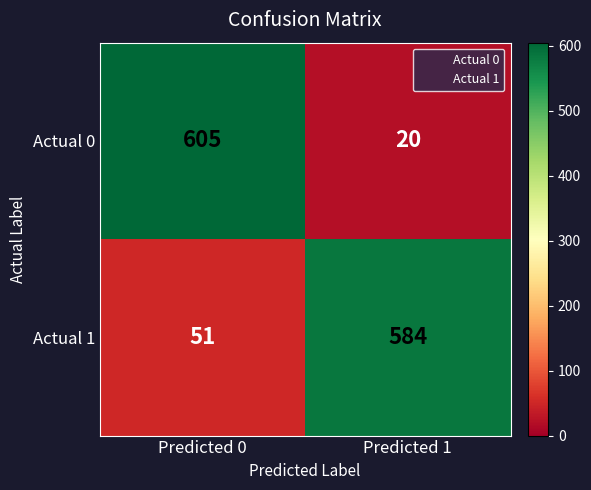

Reading left to right, list all the values displayed in this chart.

Actual 0: 605	20
Actual 1: 51	584